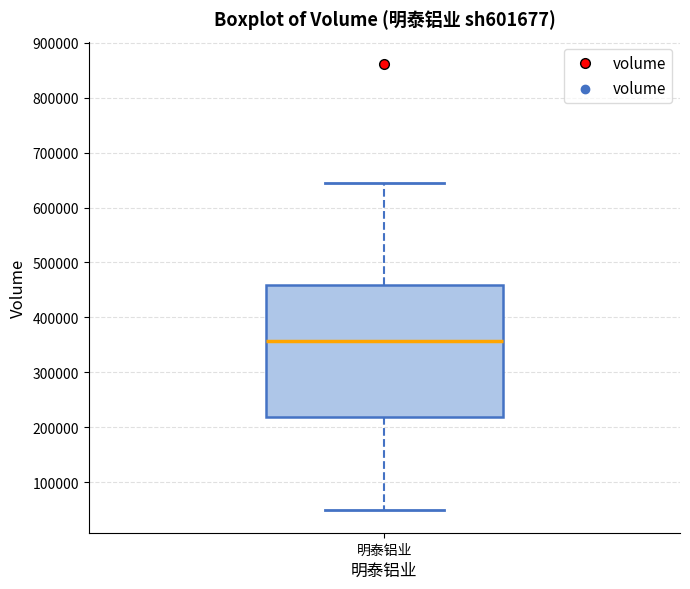

Read this box plot against the y-axis: the position of the median line, the range covered by the box, and the ends of both whiskers. The values are not printed on the chart, so give them approximately, as read against the axis.

median 360000, box 220000 to 460000, whiskers 50000 to 640000